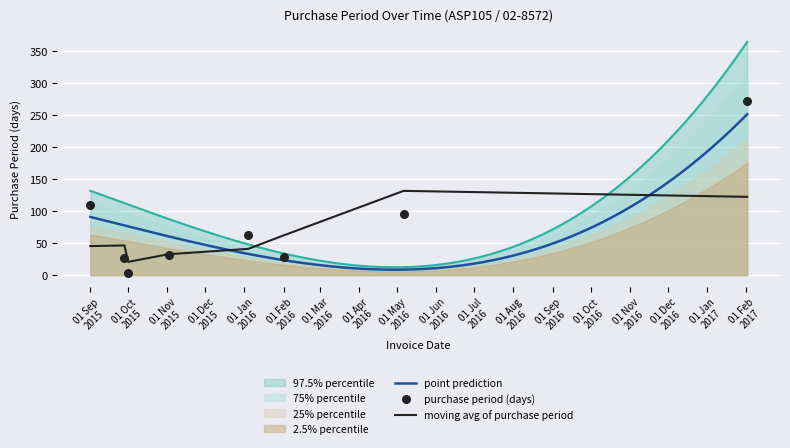

What is the maximum value for point prediction?

251.4